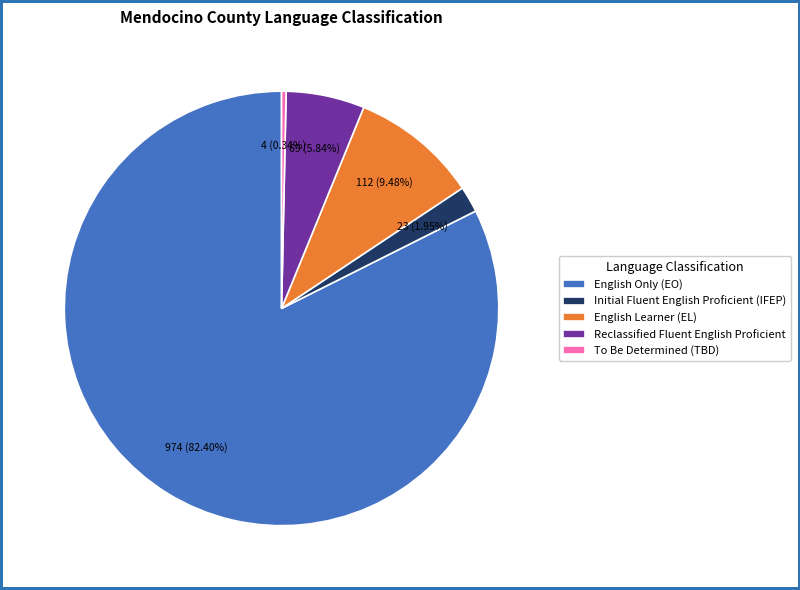

Which slice represents more than half of the pie?

English Only (EO)